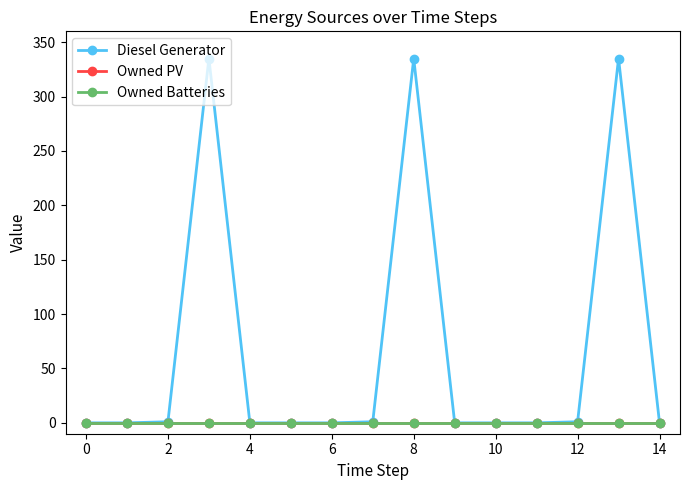

How many categories are shown in the chart?

15